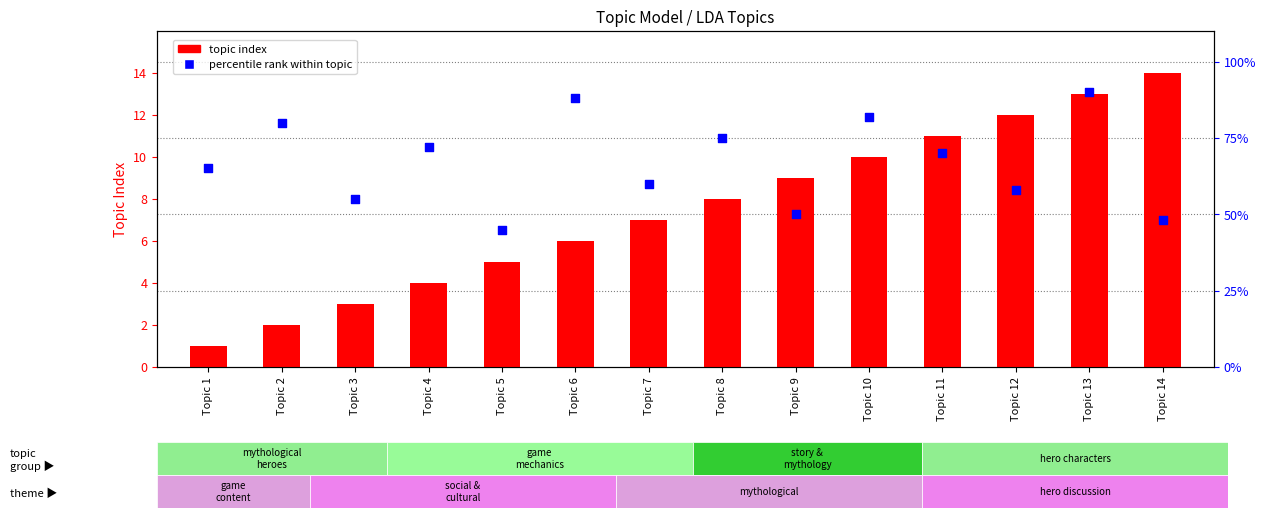

What are all the series names shown in the legend?

topic index, percentile rank within topic